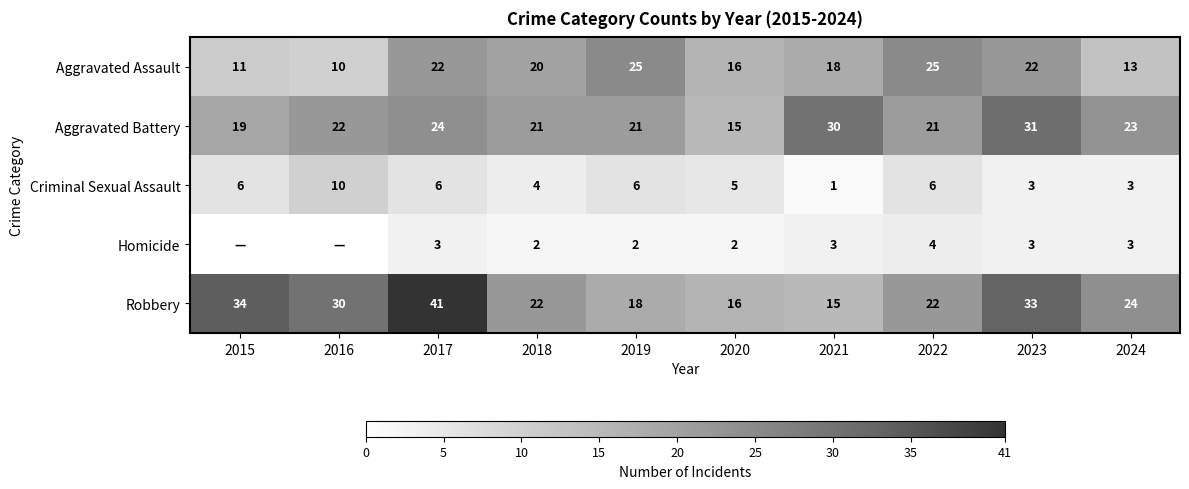

At 2022, list the series in order from smallest to largest.

Homicide, Criminal Sexual Assault, Aggravated Battery, Robbery, Aggravated Assault